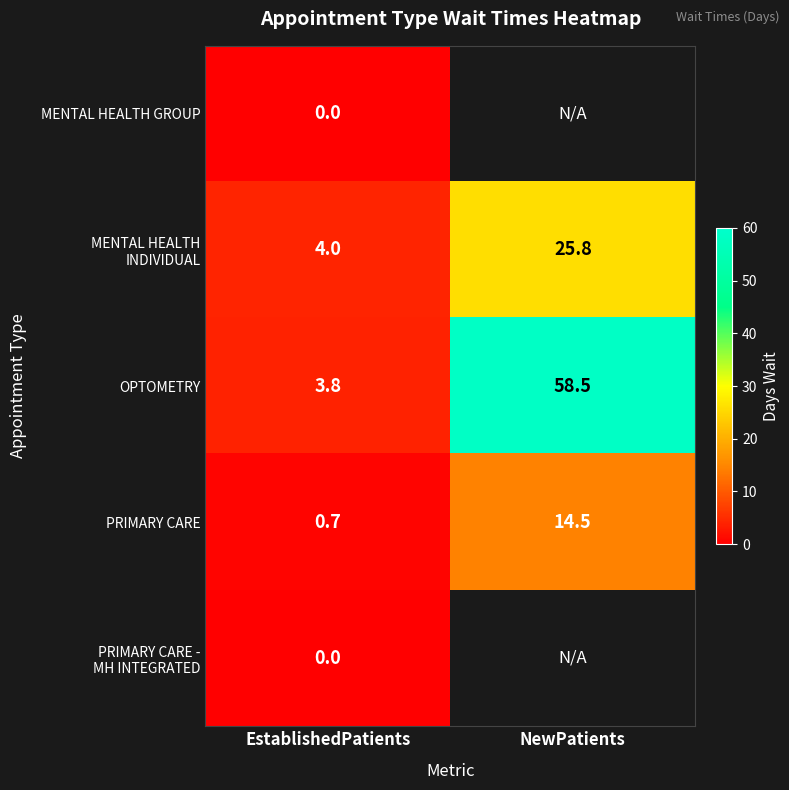

What is the total value across all series at EstablishedPatients?

8.5